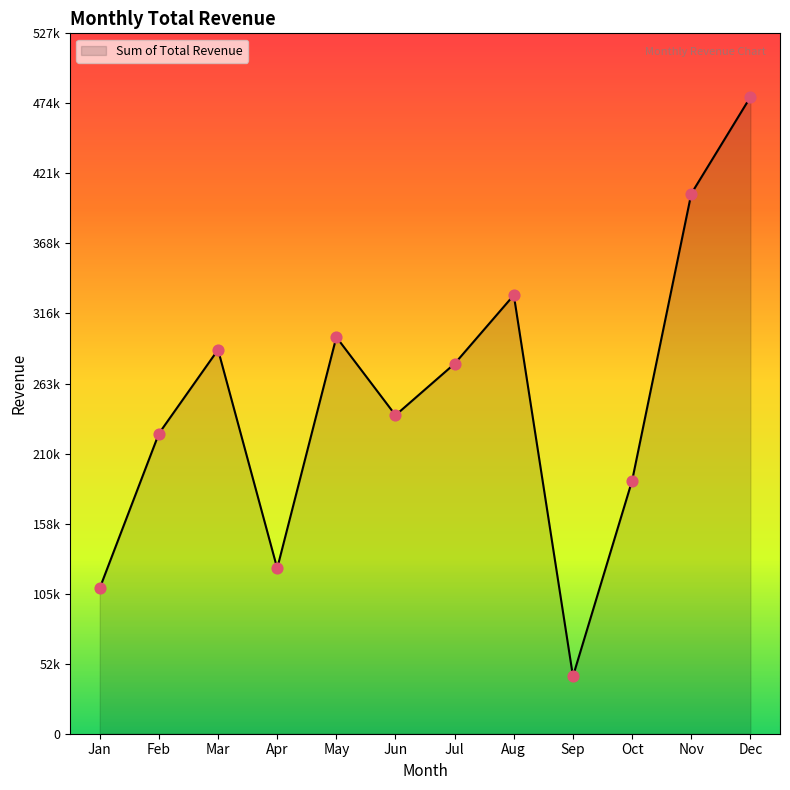

Is this an area chart (filled region under the line)?

Yes